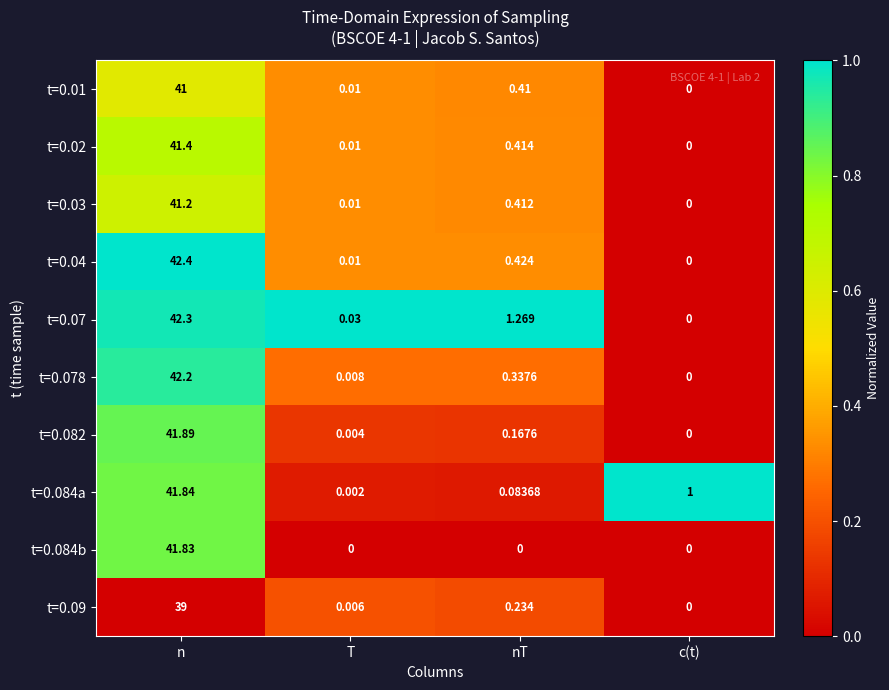

Rank the categories by t=0.09 value from lowest to highest.

c(t), T, nT, n